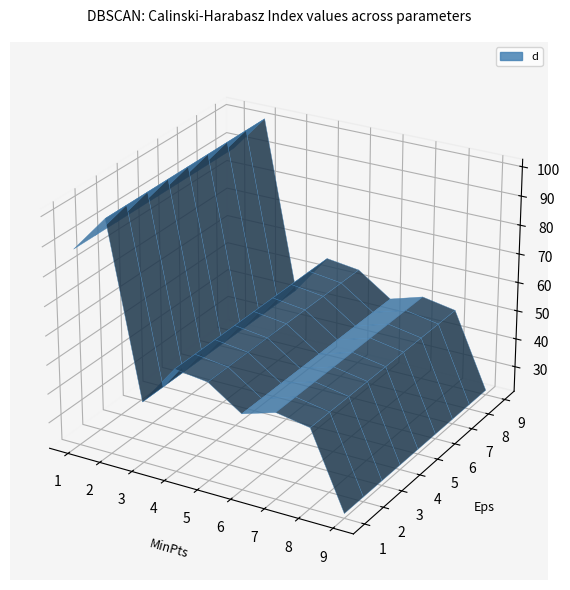

Reading right to left, transcribe all the data shown in this chart.

22.8	48.6	50.6	47.1	54.8	56.3	42.1	100.9	88.2